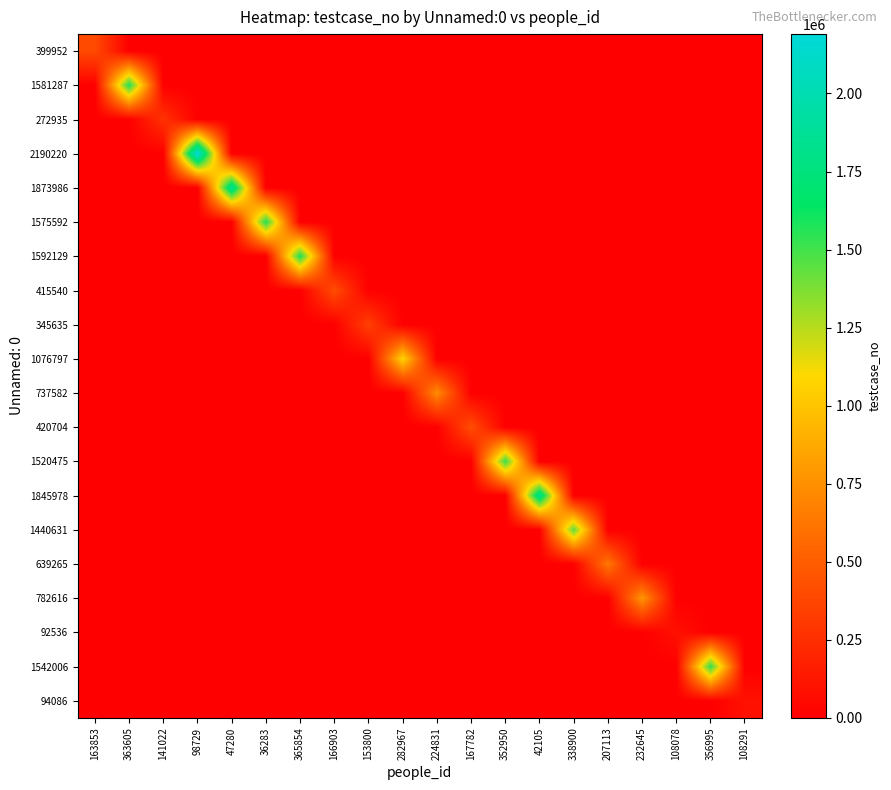

At which category does the chart reach its peak across all series?

98729